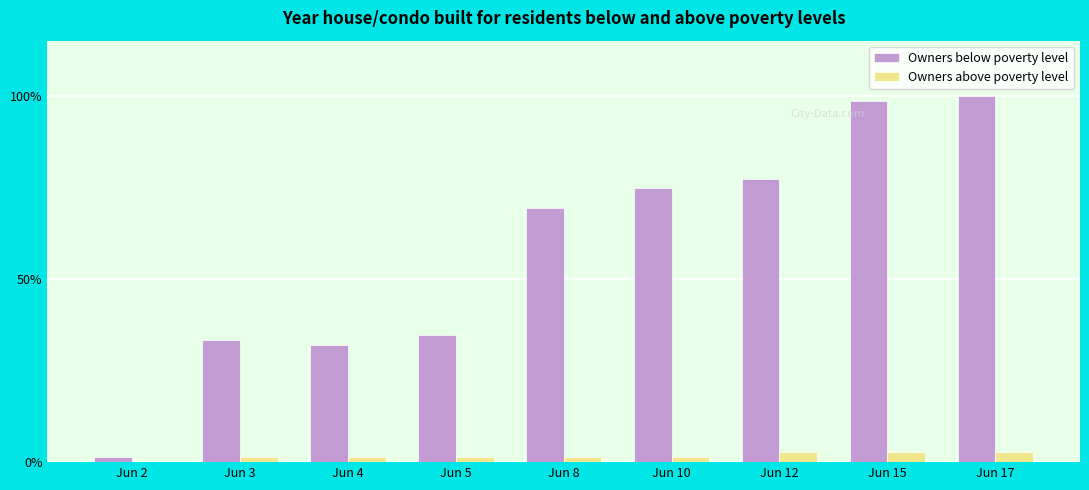

What is the maximum value shown in the chart?

100.0